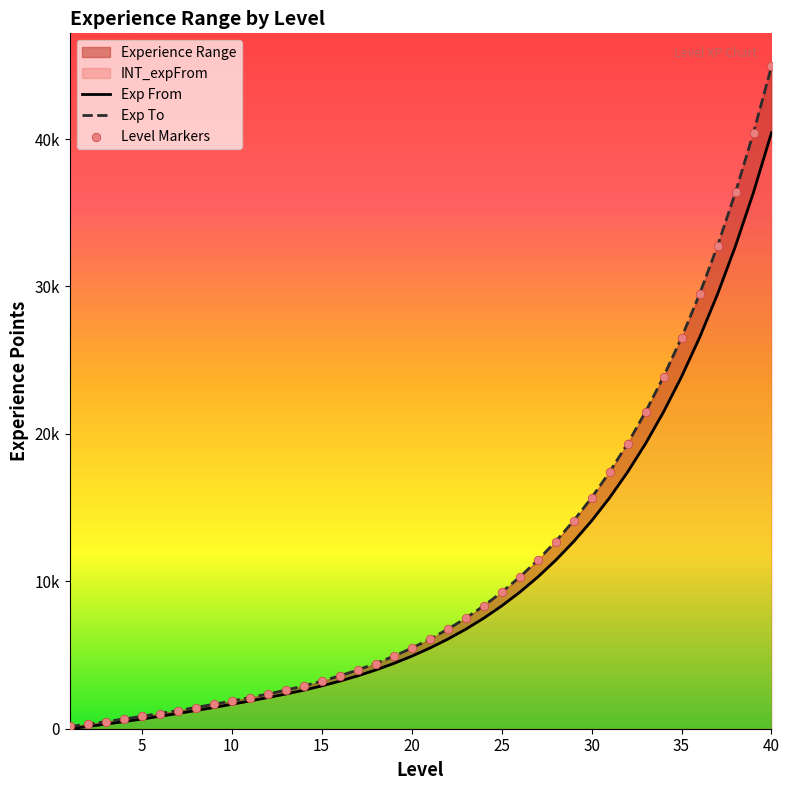

Is the value of Exp From at 15 greater than the value of Exp To at 23?

No